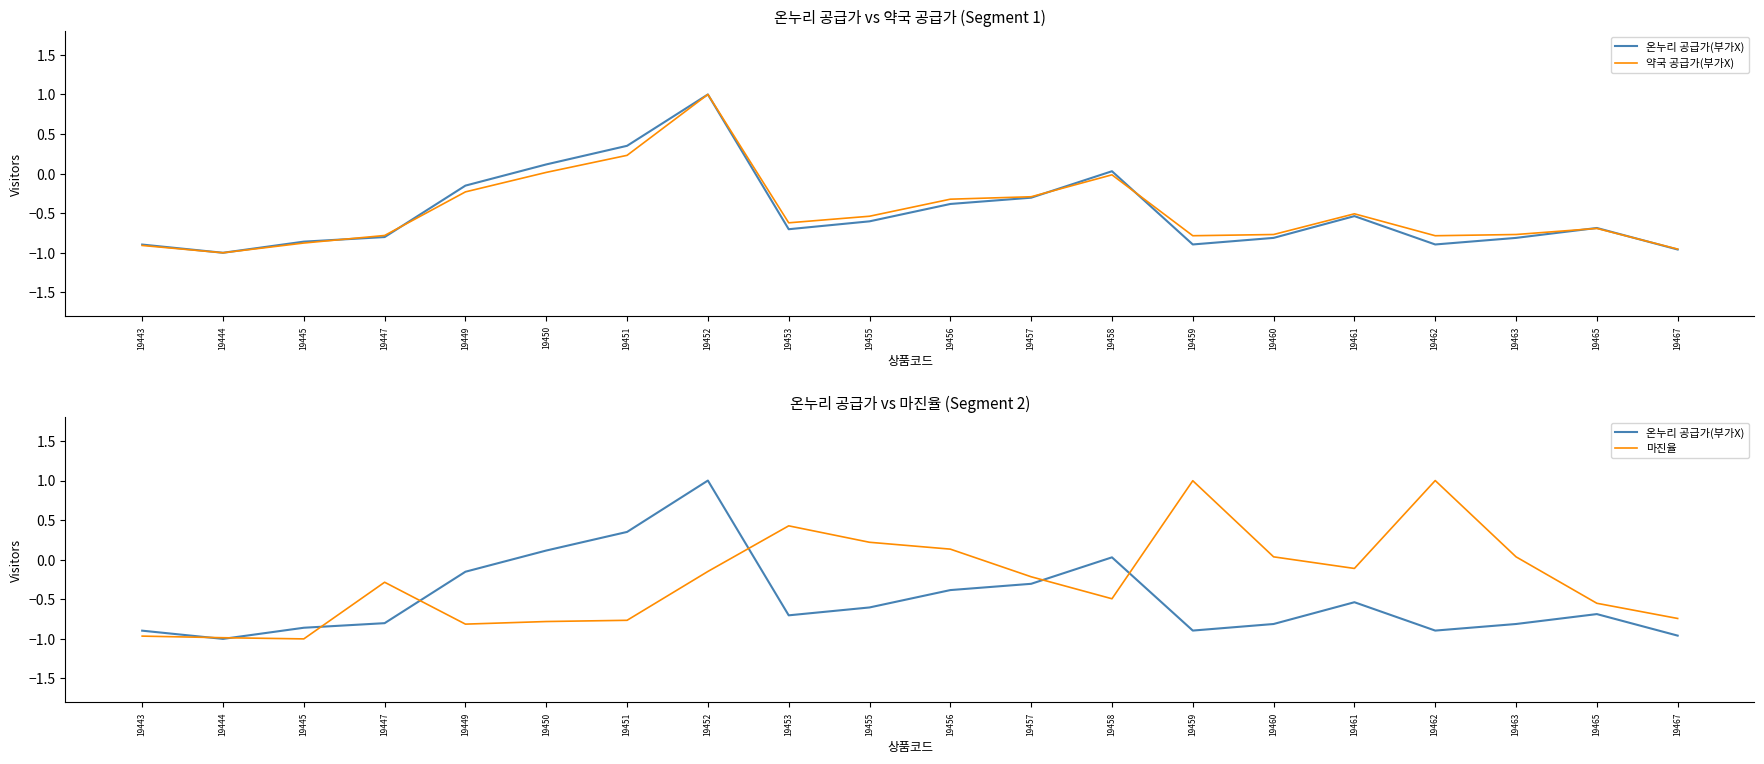

Which series has the largest range (max minus min)?

온누리 공급가(부가X)